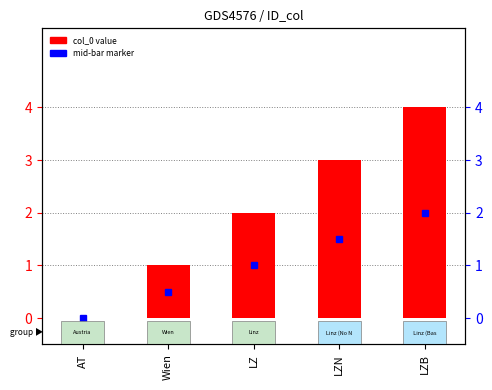

Rank the categories by value from lowest to highest.

AT, Wien, LZ, LZN, LZB